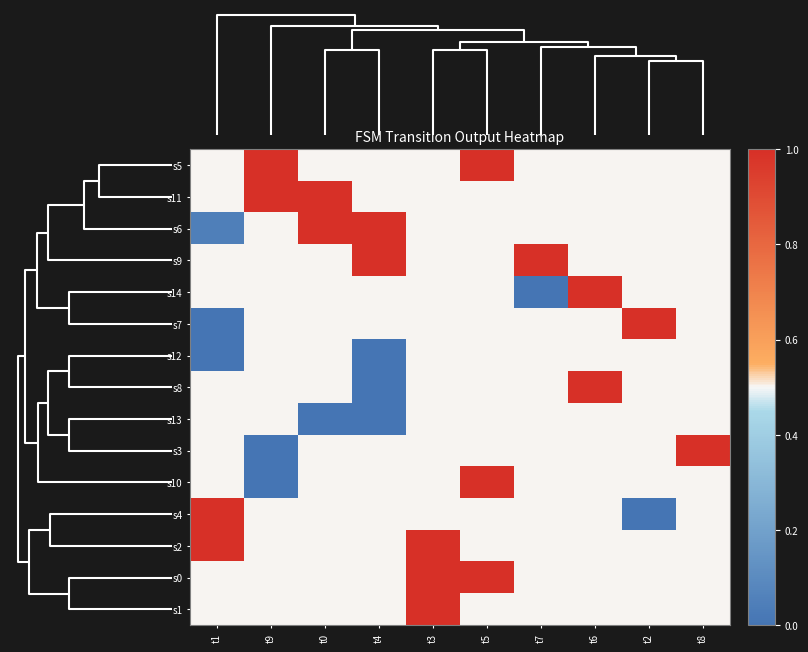

Rank the series by their maximum value, from lowest to highest.

s12, s13, s5, s11, s6, s9, s14, s7, s8, s3, s10, s4, s2, s0, s1